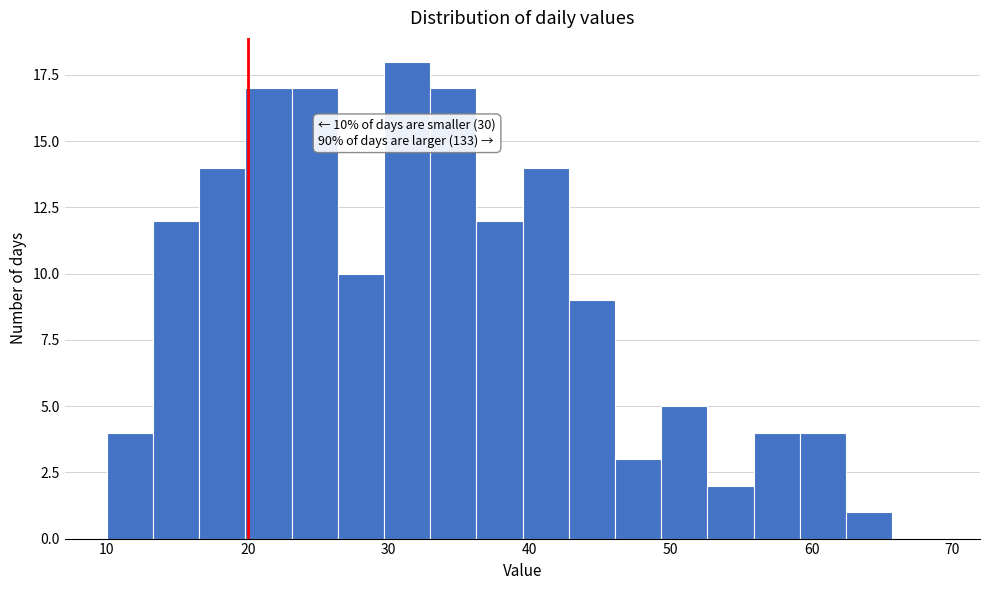

Around what value on the x-axis is the tallest bar? Give the approximate position of its centre, as read against the axis.

31